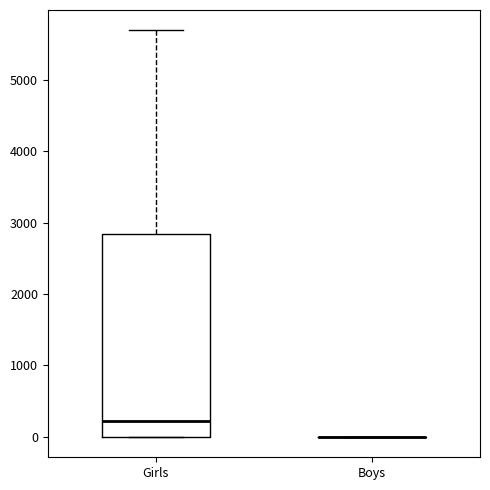

Which box is the tallest, from its lower edge to its upper edge?

Girls